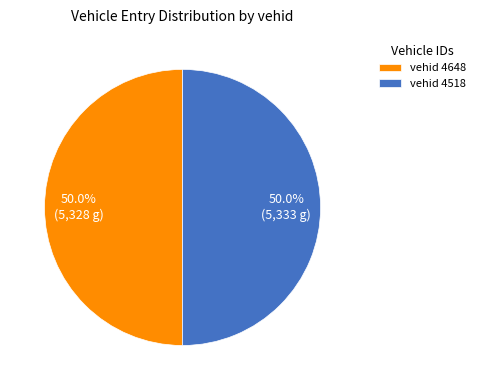

What is the ratio of the value at vehid 4518 to the value at vehid 4648?

1.0